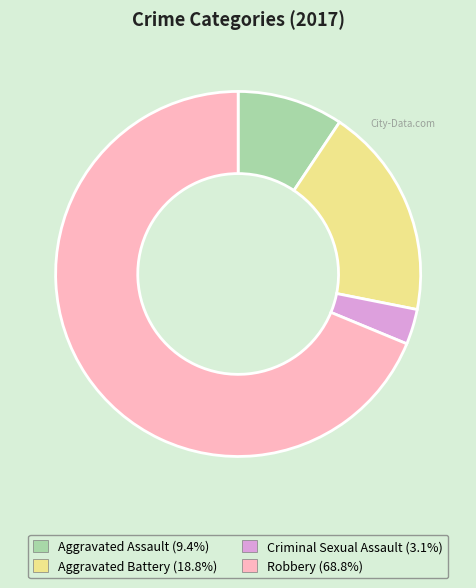

Combined, do Criminal Sexual Assault and Robbery account for over 50%?

Yes